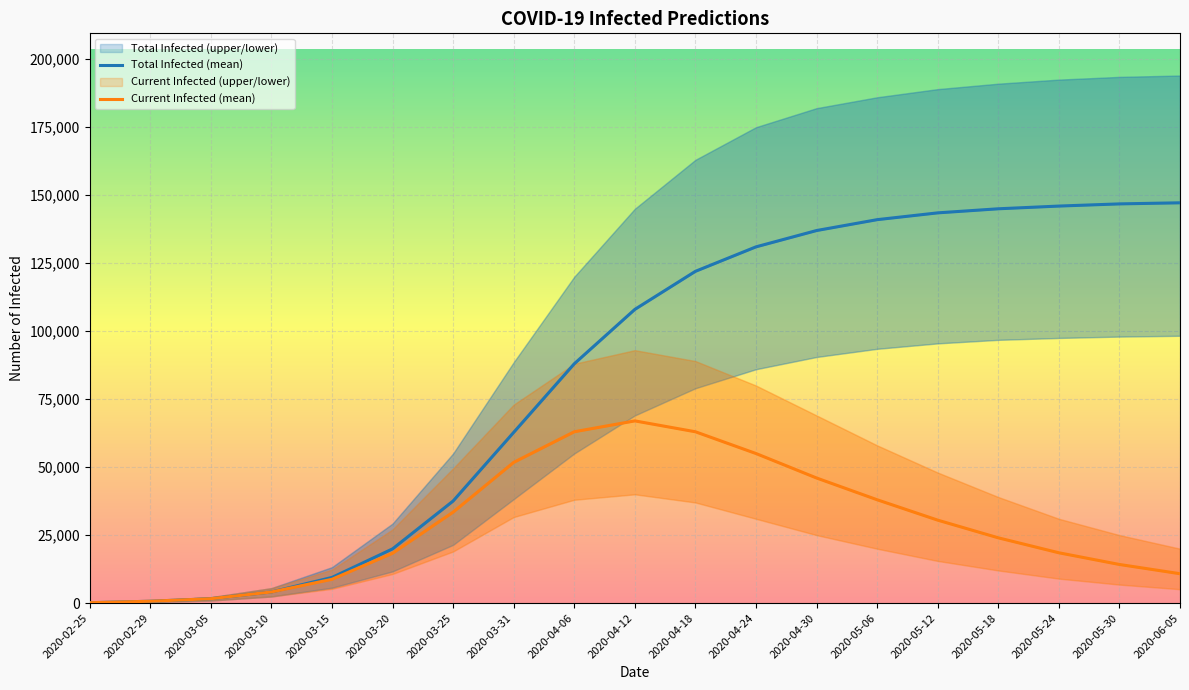

Which has a higher value, 2020-03-10 or 2020-05-18?

2020-05-18